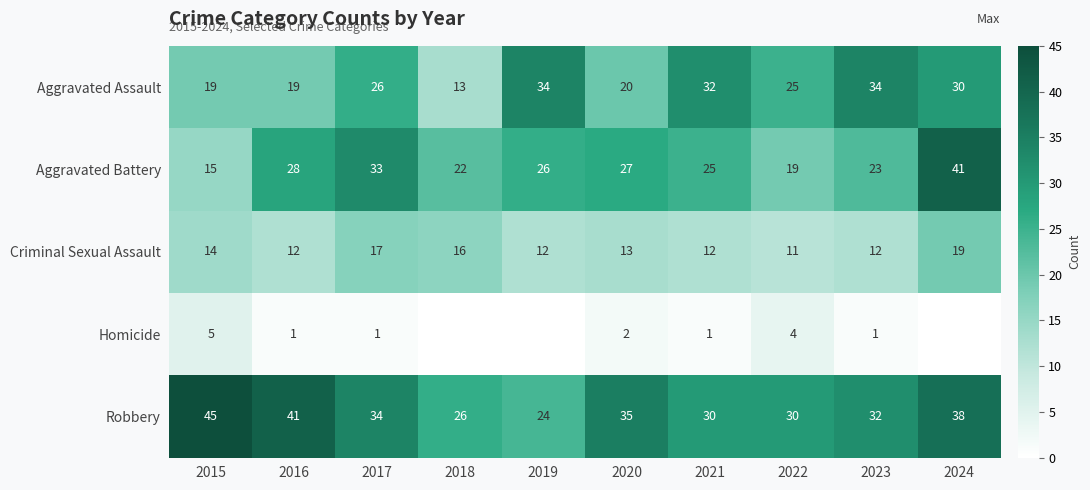

Which label corresponds to the smallest value in the chart?

2018